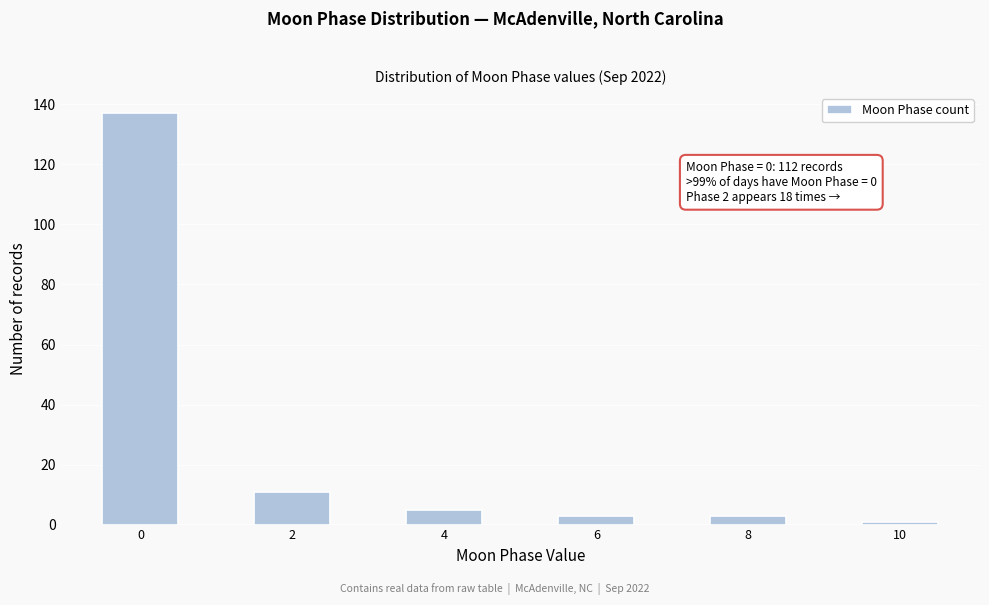

Which range on the x-axis has the tallest bar?

-0.5 to 0.5